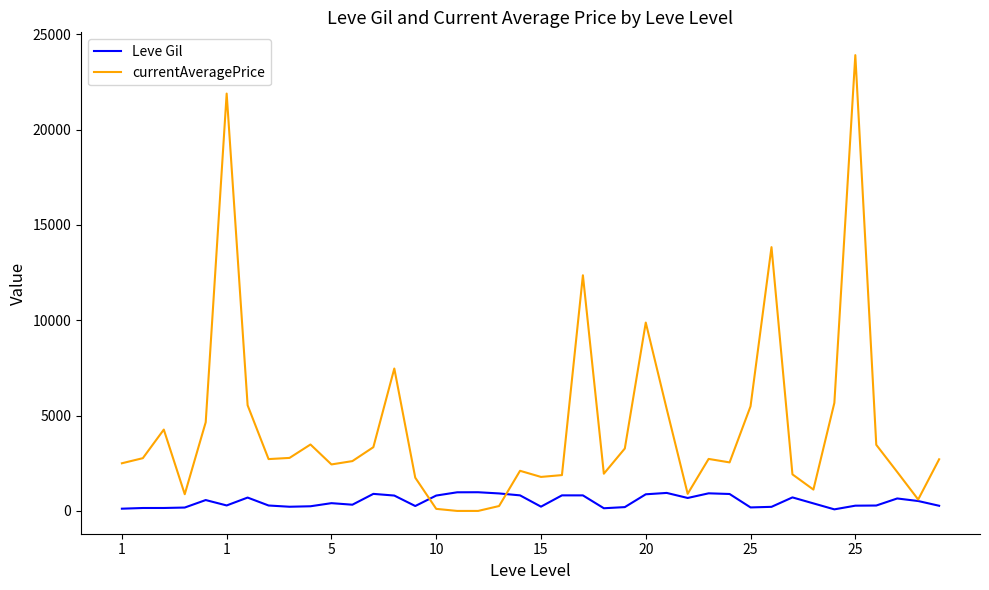

Which series has the largest range (max minus min)?

currentAveragePrice